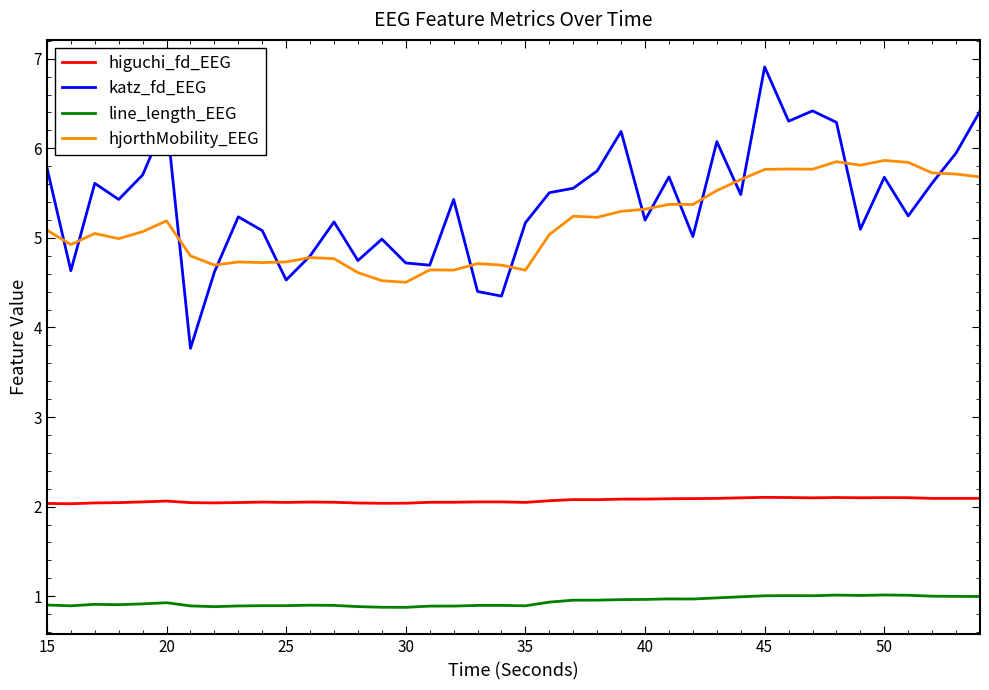

True or false: katz_fd_EEG and line_length_EEG cross at least once.

False